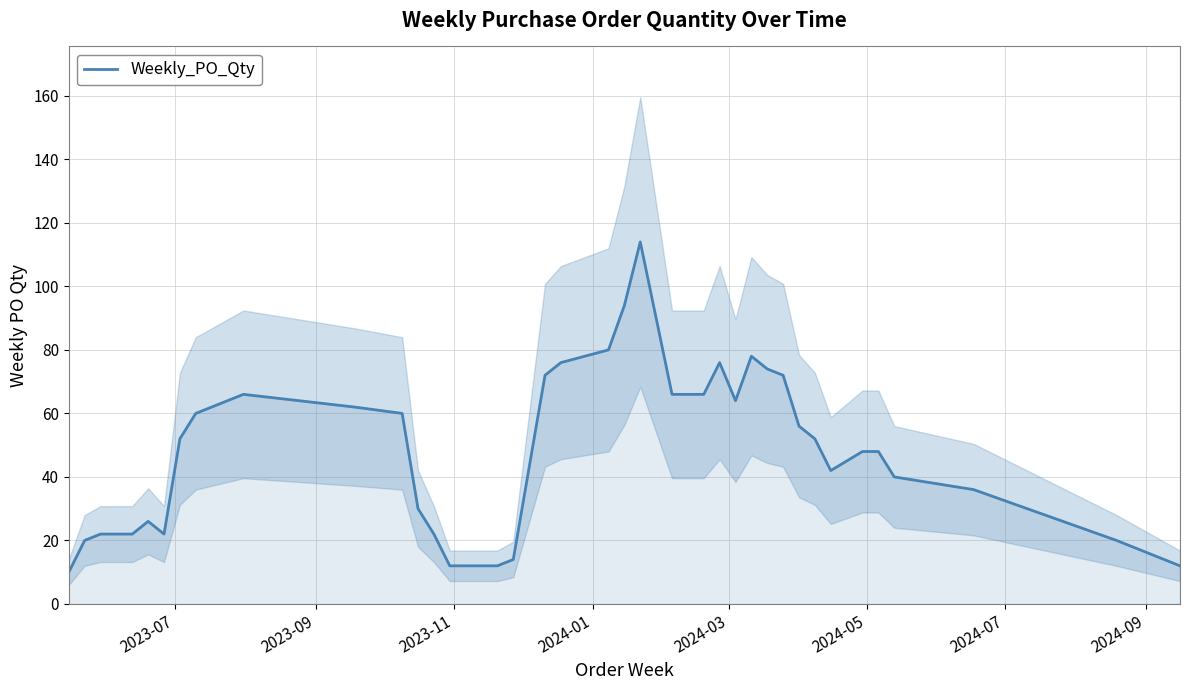

What is the highest value of the Weekly_PO_Qty series?

114